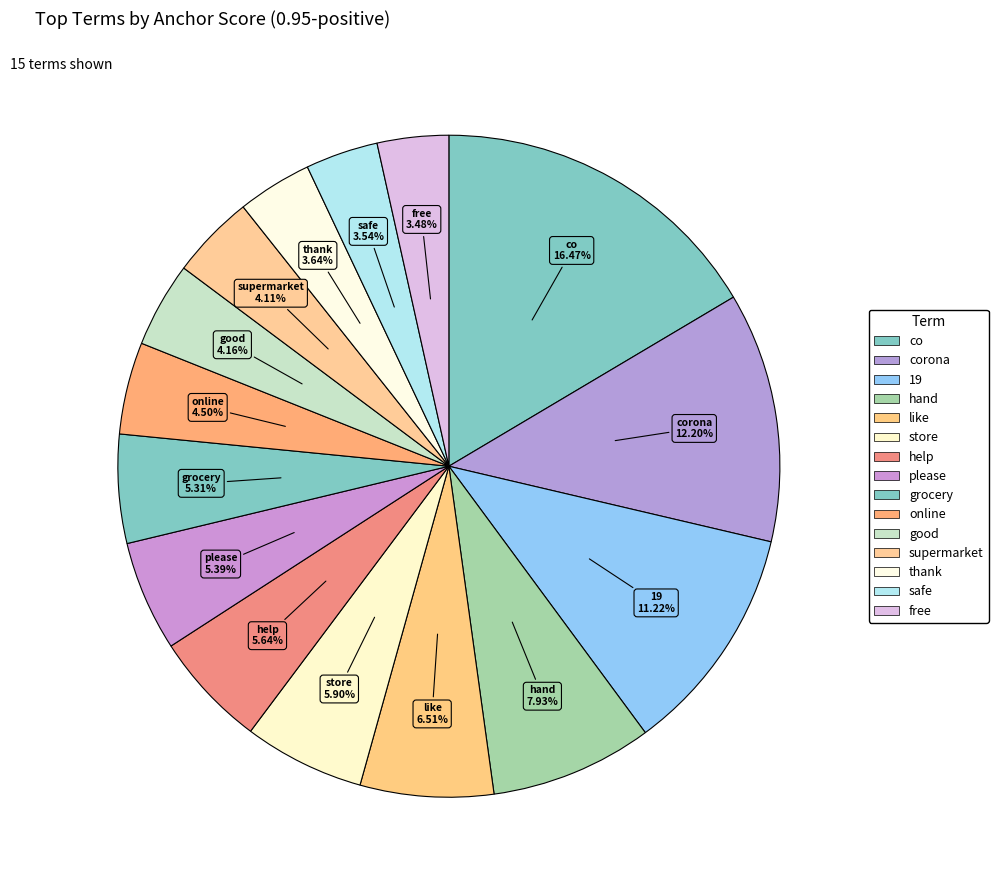

Rank the categories by value from lowest to highest.

free, safe, thank, supermarket, good, online, grocery, please, help, store, like, hand, 19, corona, co